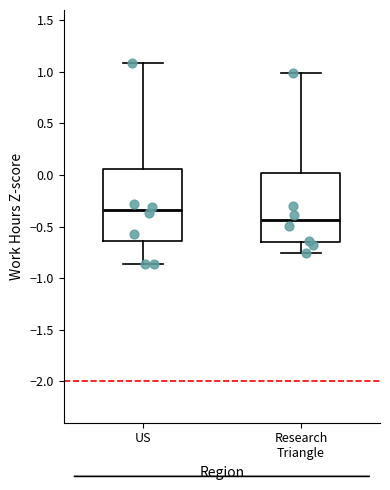

Reading left to right, transcribe this box plot: for each box, give where its median line is, the range the box spans, and where its two whiskers end, as read against the y-axis. The values are not printed on the chart, so give them approximately, as read against the axis.

US: median -0.35, box -0.65 to 0.05, whiskers -0.85 to 1.10
Research Triangle: median -0.45, box -0.65 to 0.00, whiskers -0.75 to 1.00